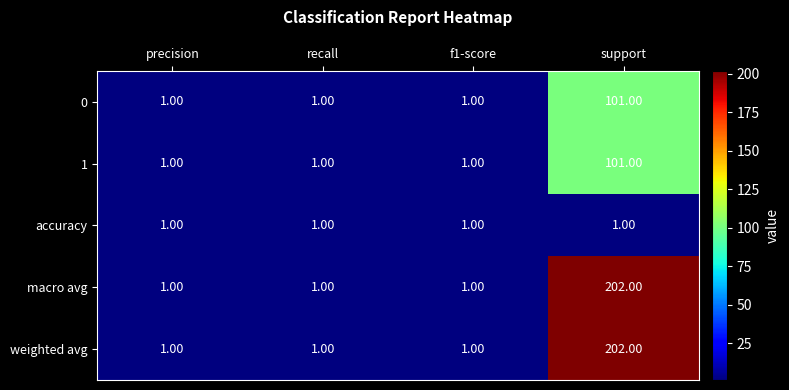

What is the total value across all series at precision?

5